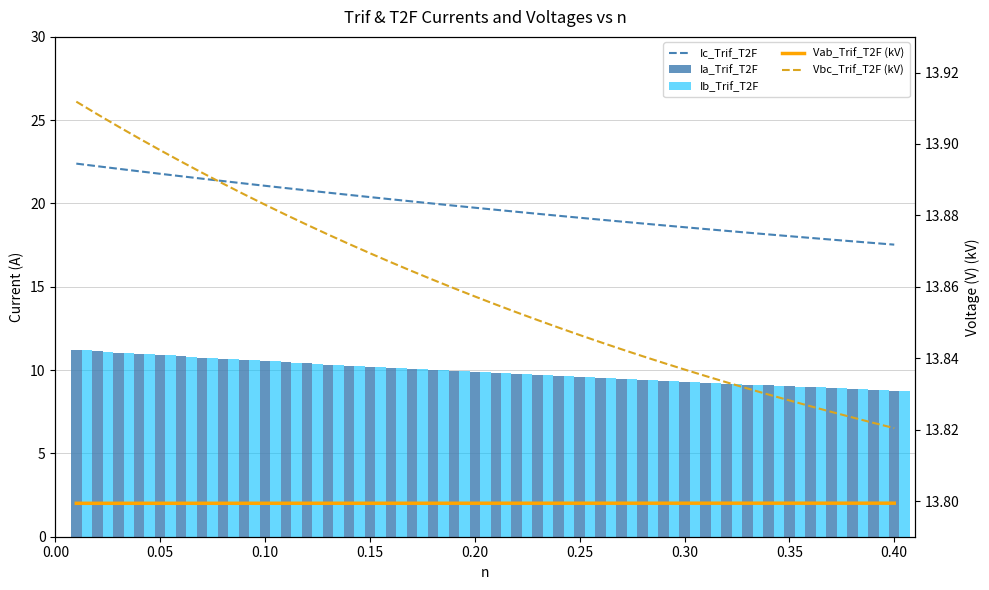

Is the value of Vbc_Trif_T2F (kV) at 26 greater than the value of Ib_Trif_T2F at 24?

Yes